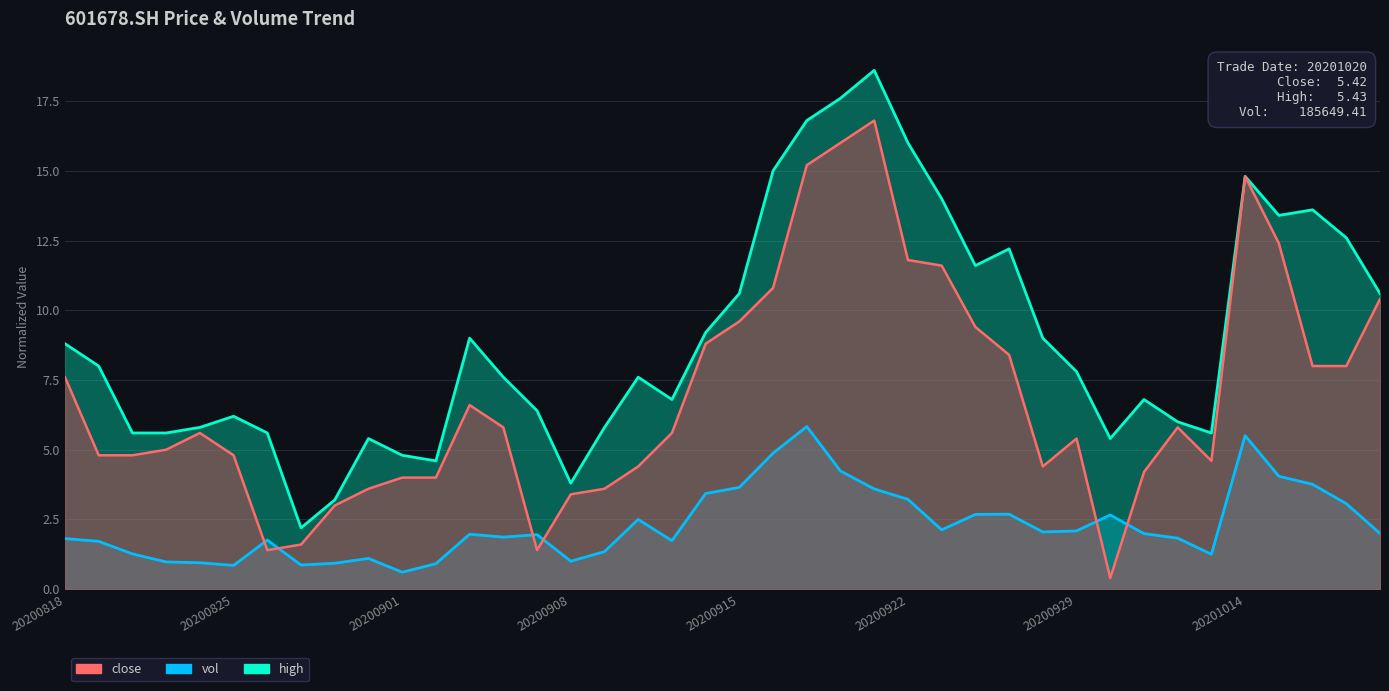

The close series shows 10.4 at 20201020. True or false?

True